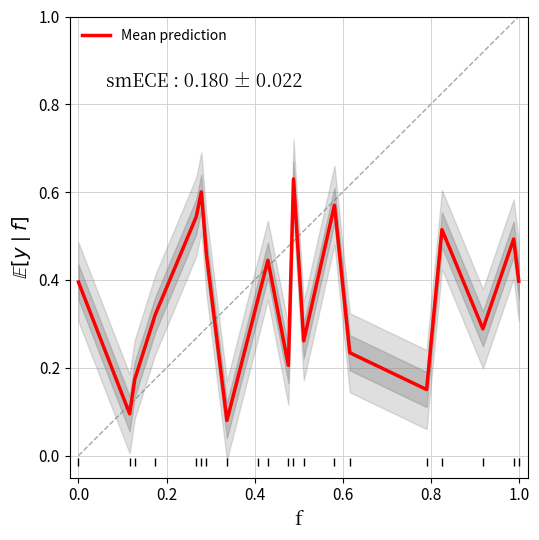

What is the value of the 10th point from the left?

0.4